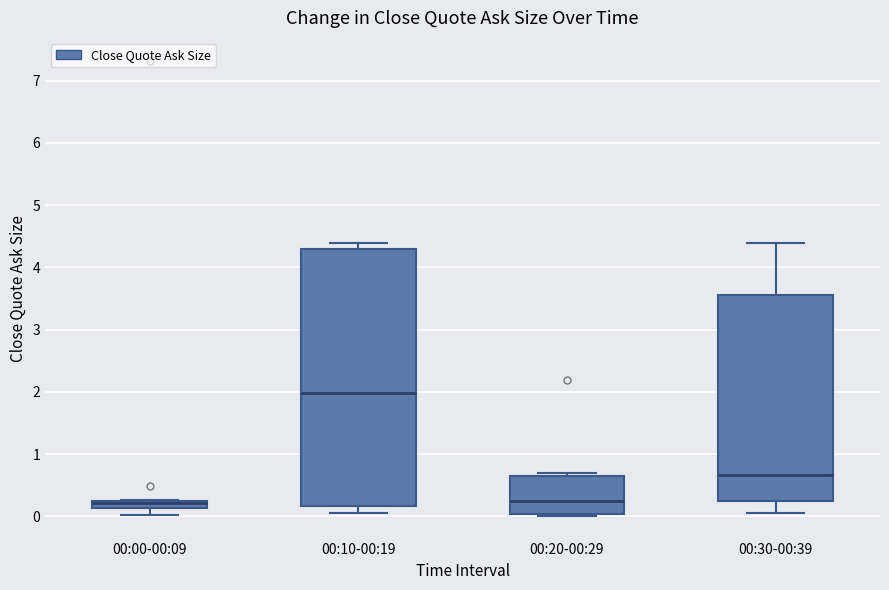

Where does the median line of the box for 00:00-00:09 sit on the y-axis? The values are not printed on the chart, so give them approximately, as read against the axis.

0.2